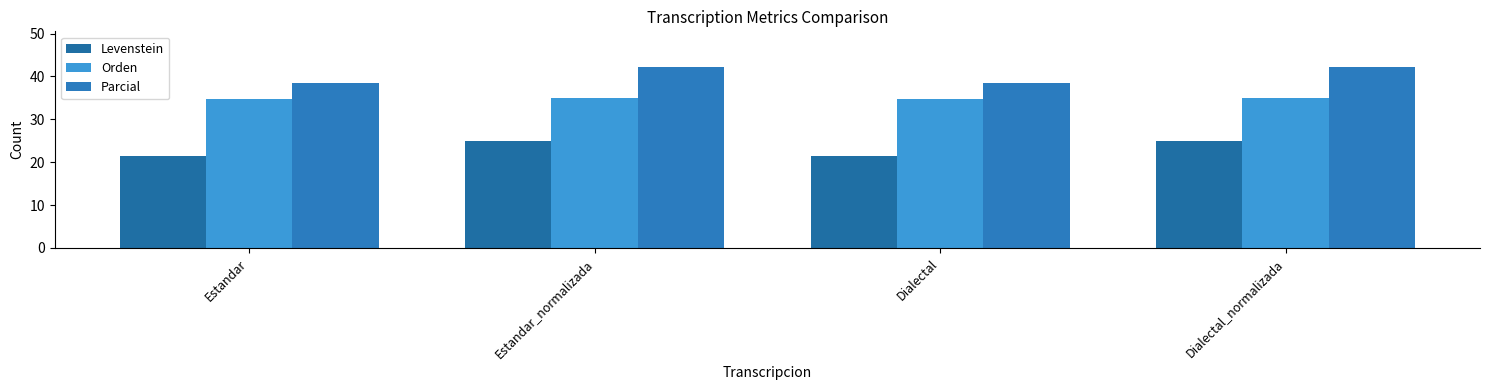

How many bars are there in each group?

3